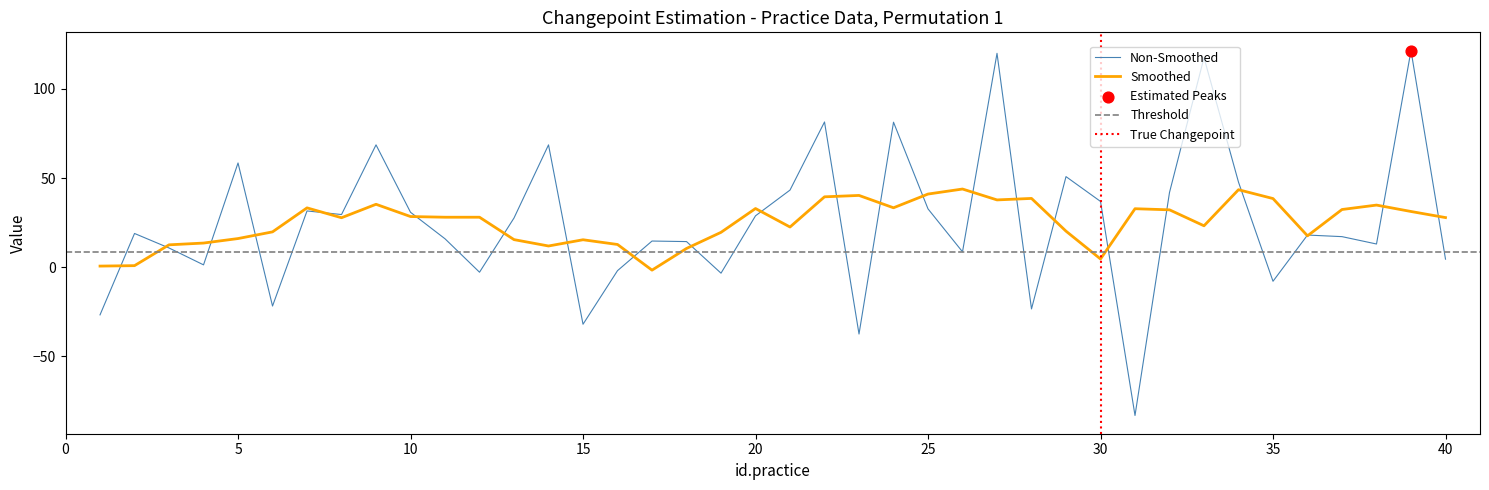

What is the highest value of the Smoothed series?

43.8